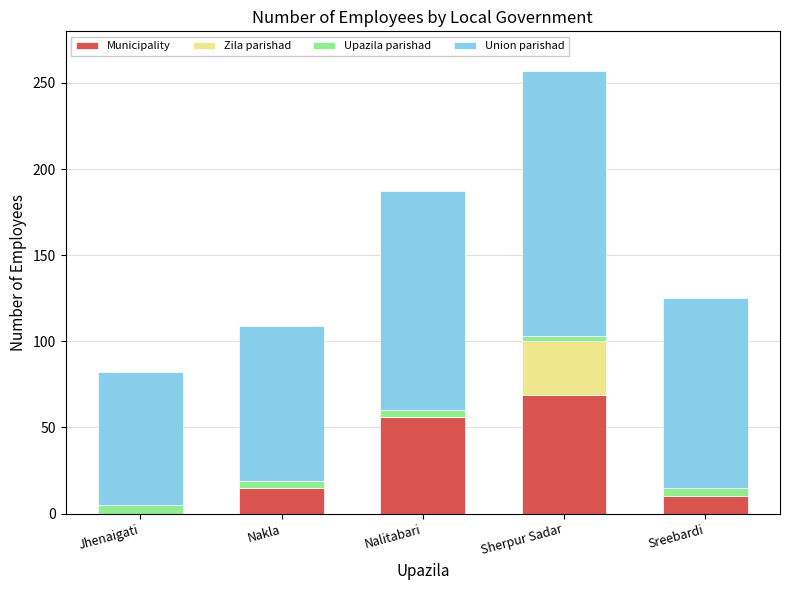

What are all the series names shown in the legend?

Municipality, Zila parishad, Upazila parishad, Union parishad